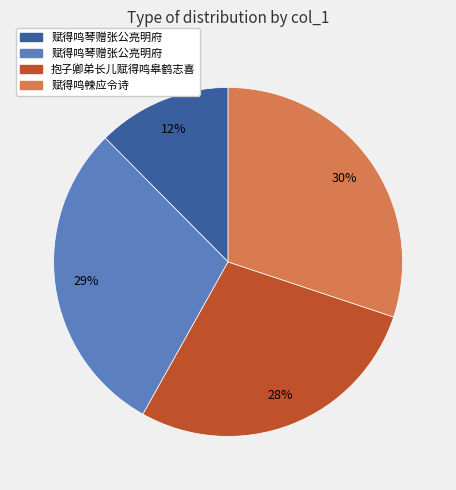

Does any single category account for the majority?

No